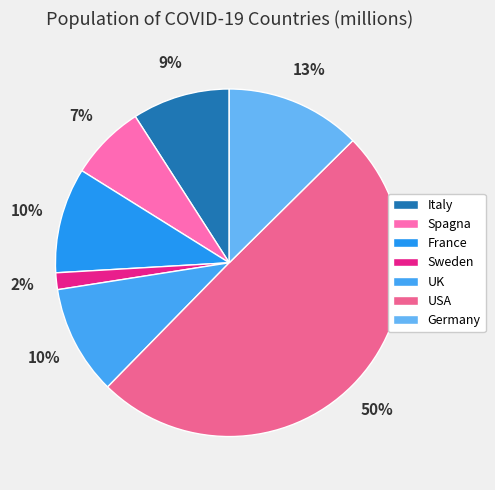

To the nearest percent, what is the average slice percentage?

14%